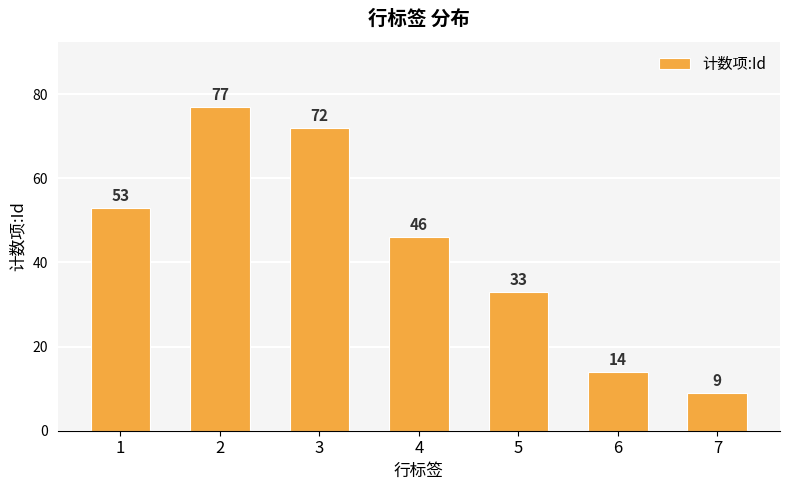

Which label corresponds to the smallest value in the chart?

7